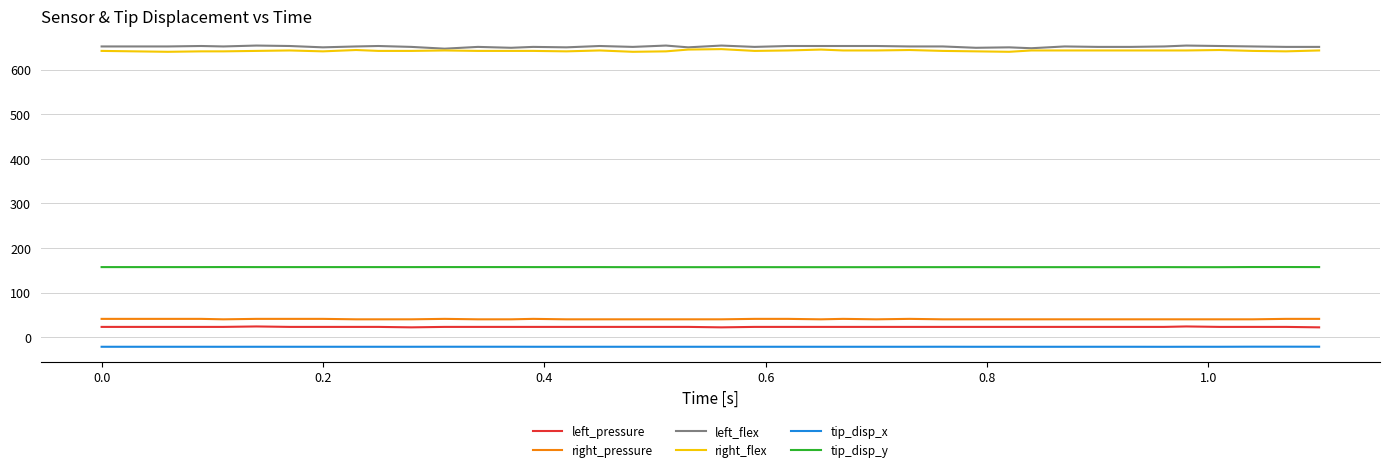

What is the difference between the maximum and minimum values in the left_flex series?

7.0